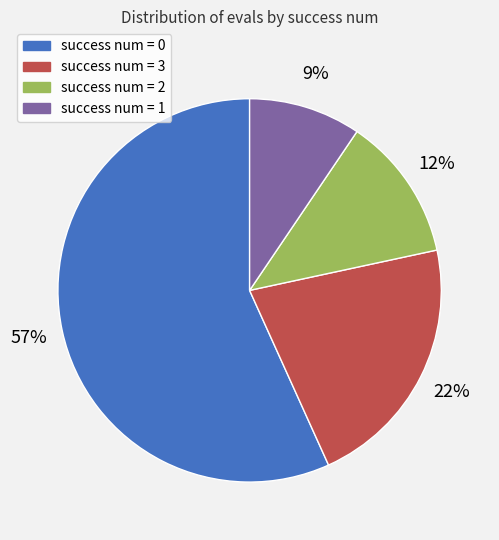

Does any single category account for the majority?

Yes